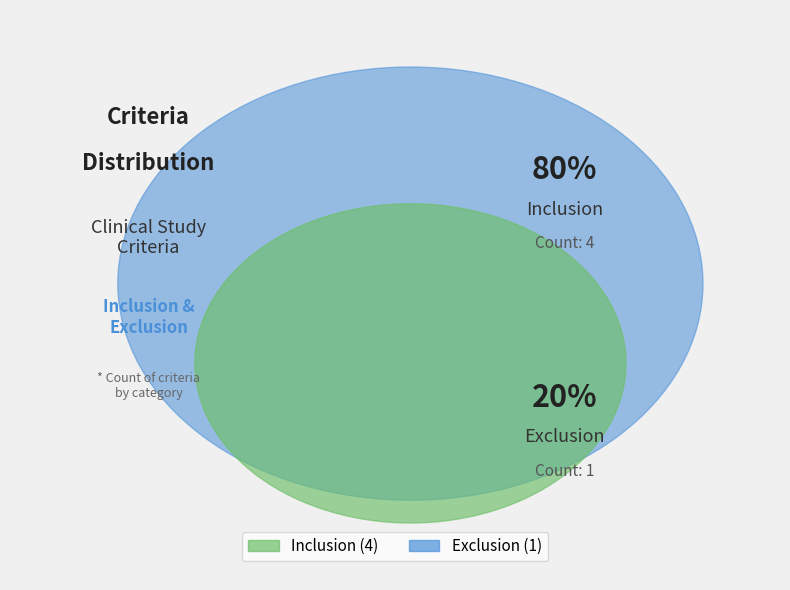

Which slice represents more than half of the pie?

Inclusion